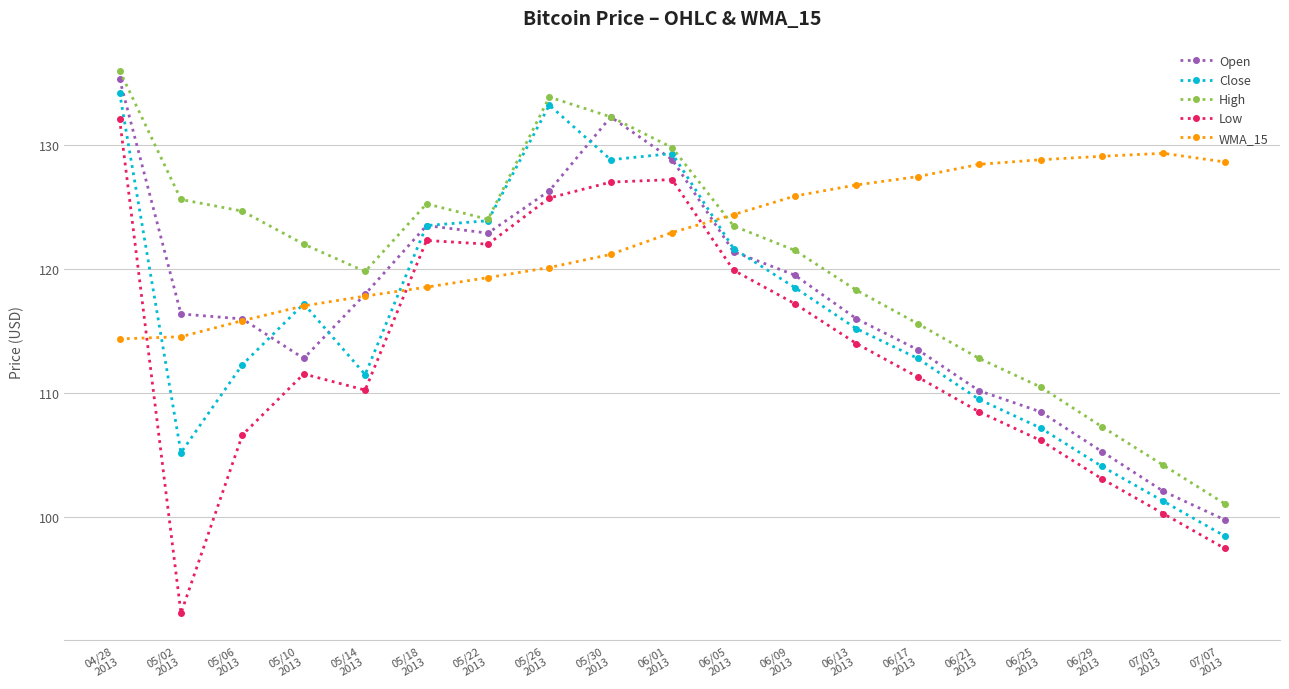

Which series has the widest spread of values?

Low